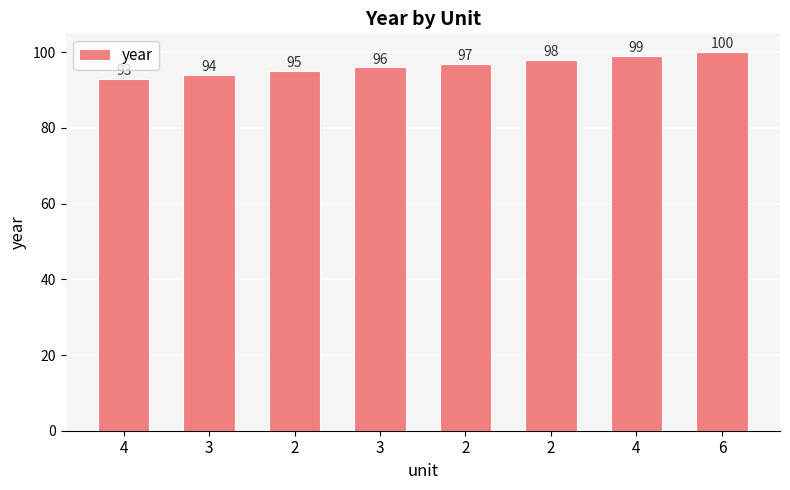

At which category does the chart reach its peak across all series?

6